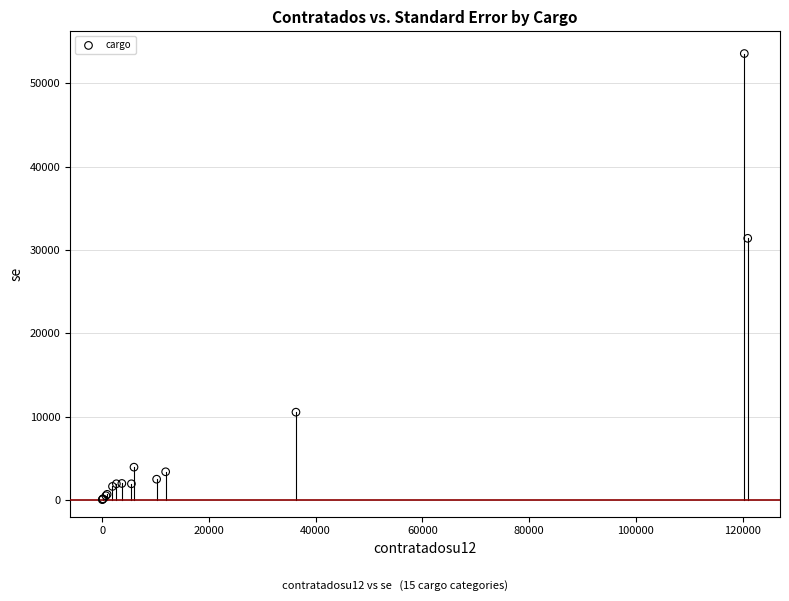

What Y value in the scatter plot is closest to 26799?

31393.3